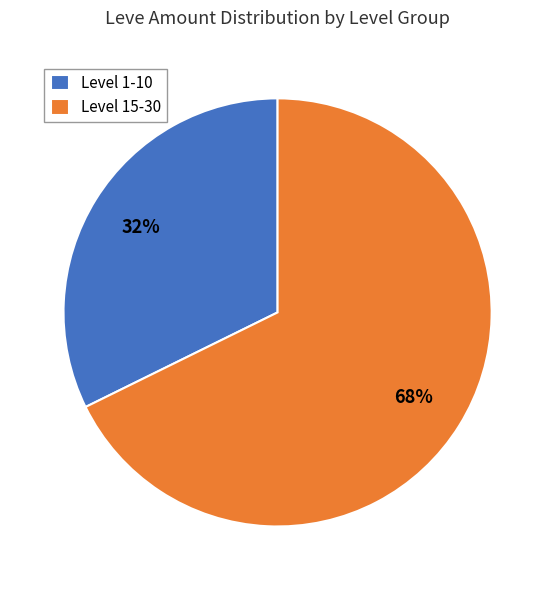

Count the number of slices in the pie.

2